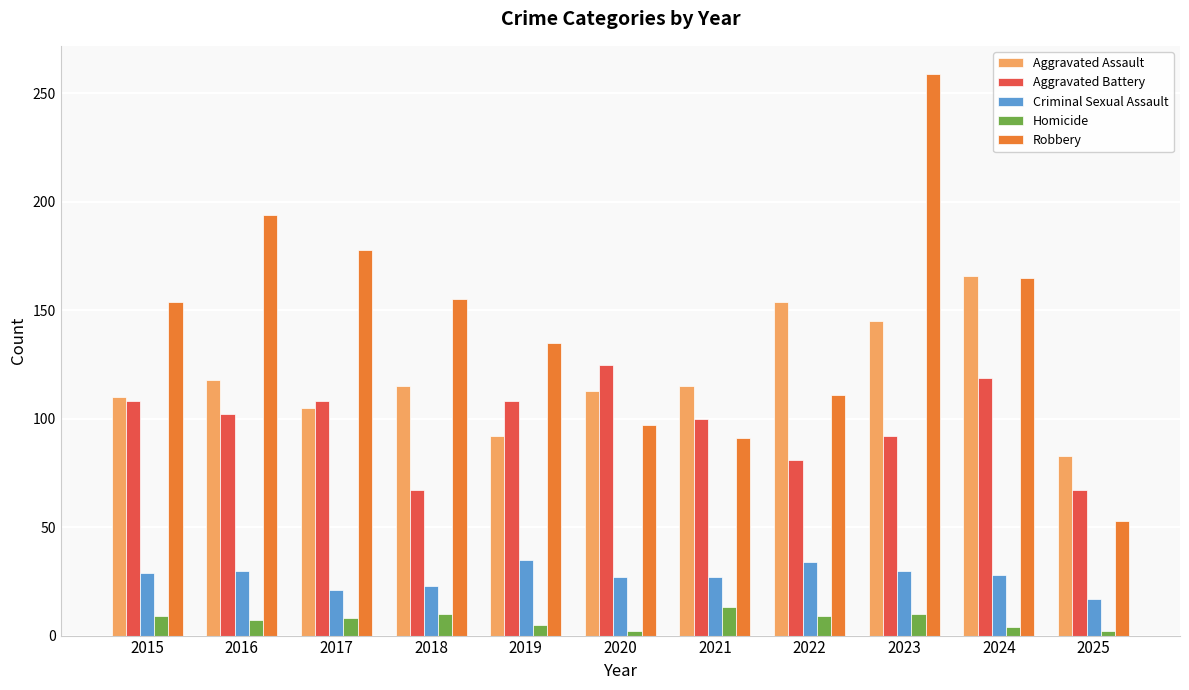

What is the average value of the Criminal Sexual Assault series?

27